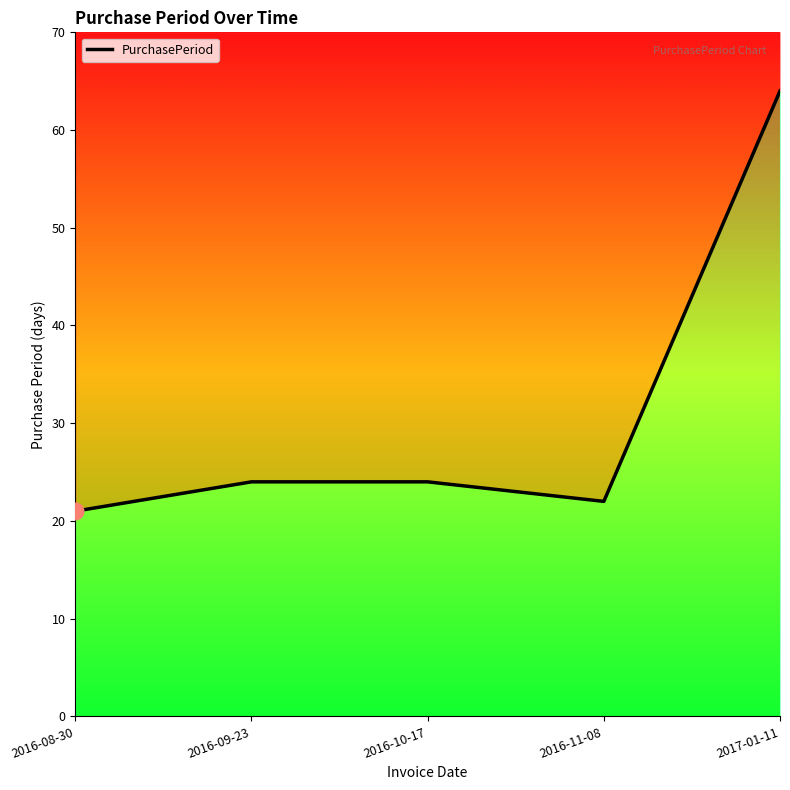

How many values are below 24?

2